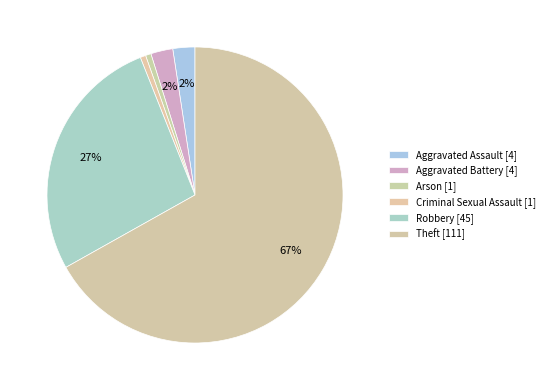

Which has a higher value, Robbery or Aggravated Battery?

Robbery